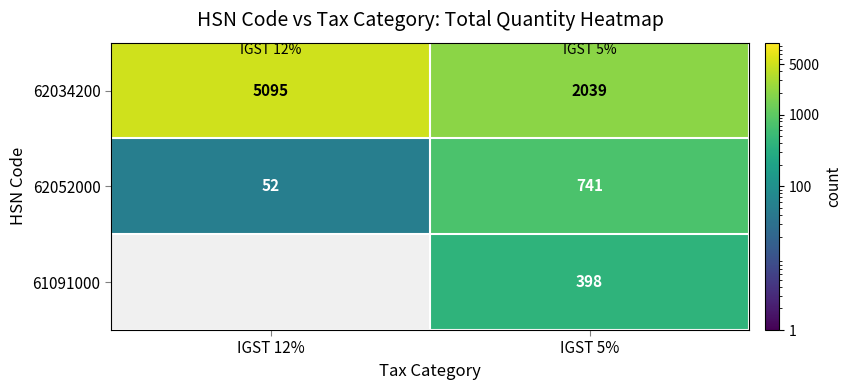

Between IGST 5% and IGST 12%, which is larger?

IGST 12%